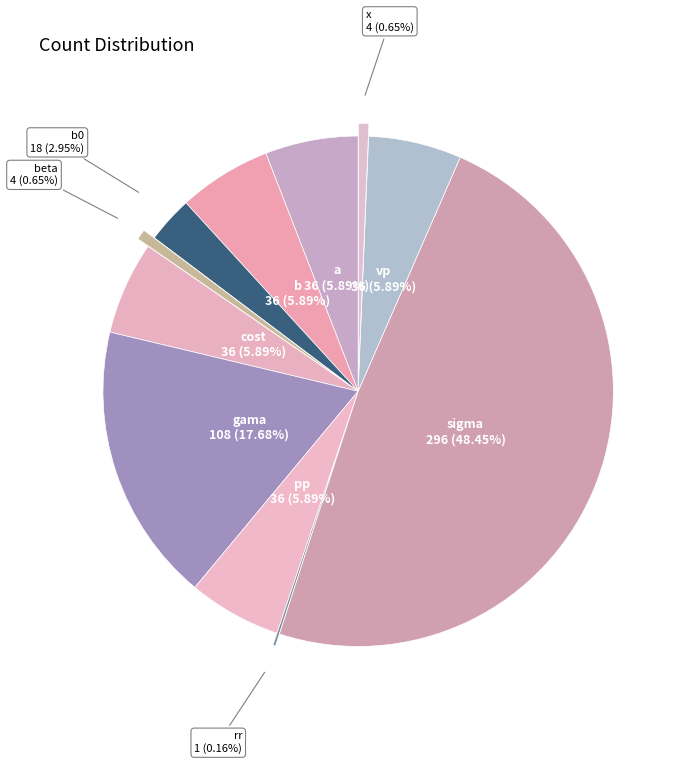

Does any single category account for the majority?

No